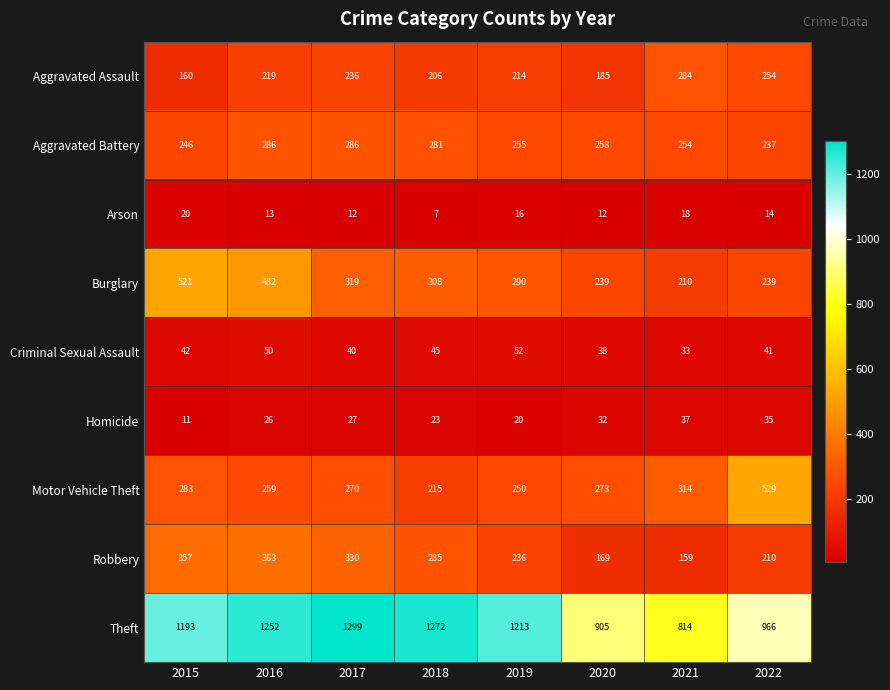

How many values in the Motor Vehicle Theft series are below 273?

4